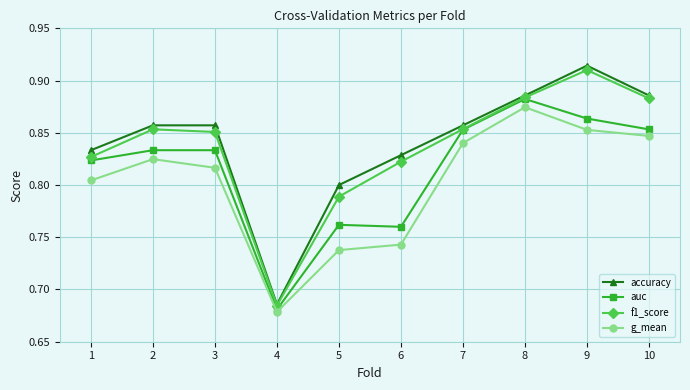

True or false: auc and accuracy cross at least once.

False